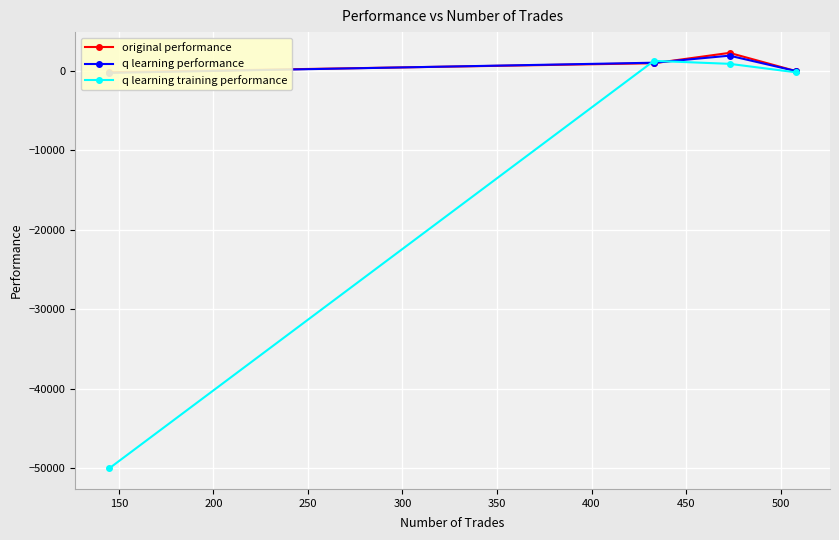

At how many categories does at least one series exceed -25021?

4